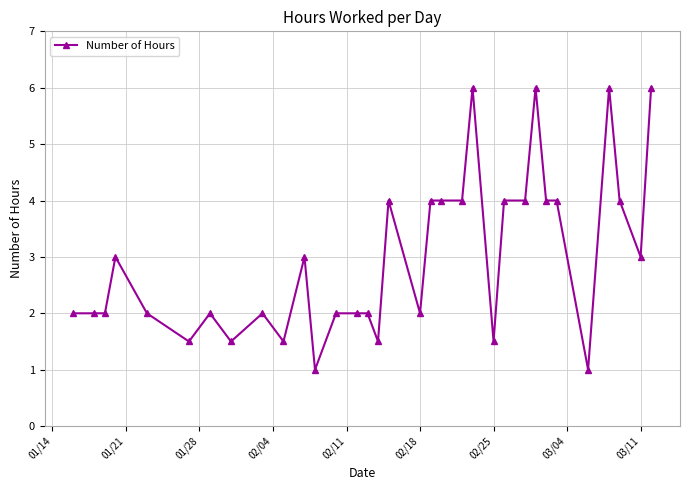

What is the smallest value displayed?

1.0